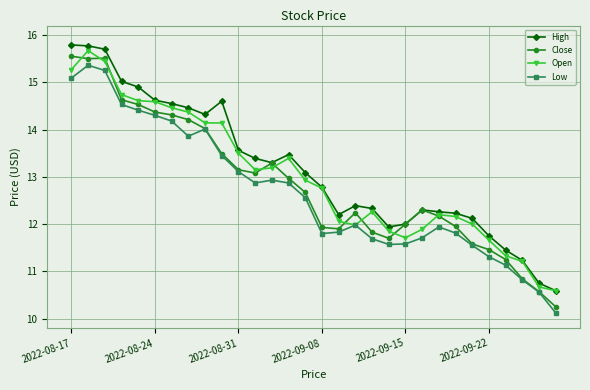

At how many categories does at least one series exceed 14?

10